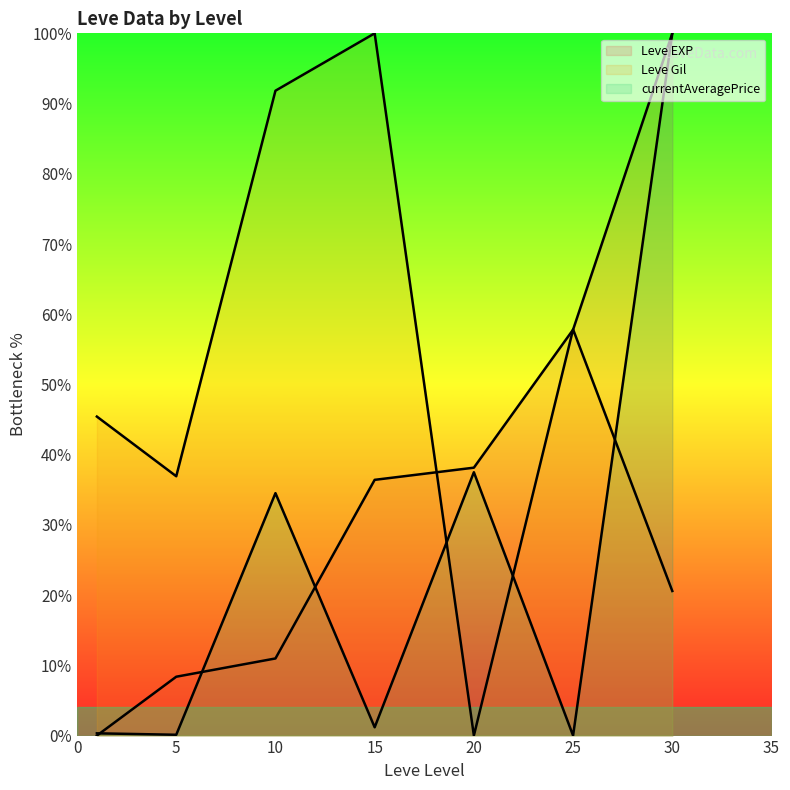

How many positive values does the currentAveragePrice (line) series have?

6